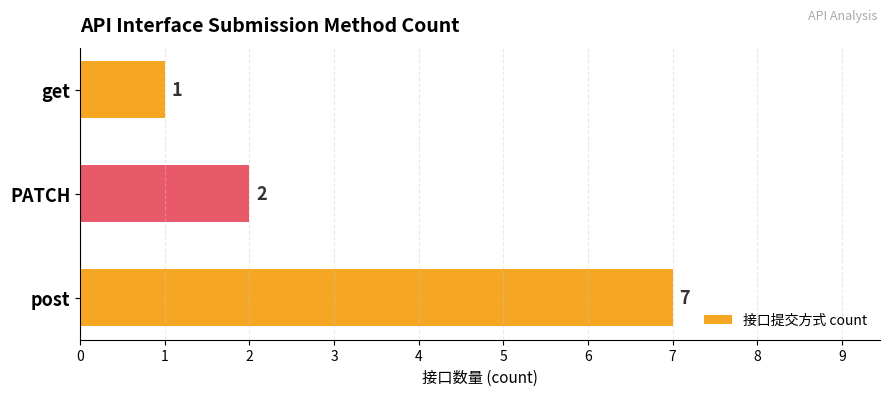

True or false: the data shows 7 at post.

True